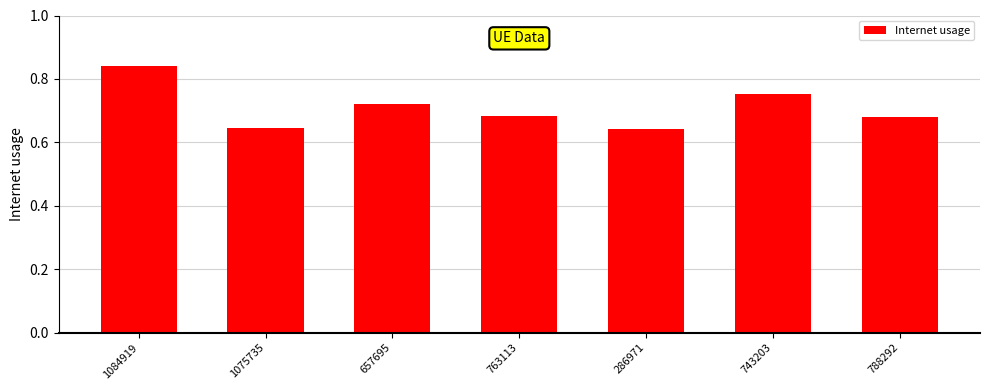

What is the sum of the values at 657695 and 286971?

1.4